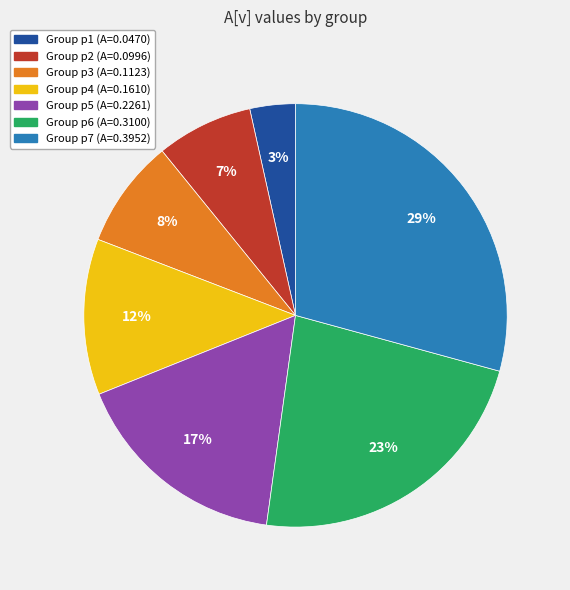

Is there any slice that represents more than half of the pie?

No